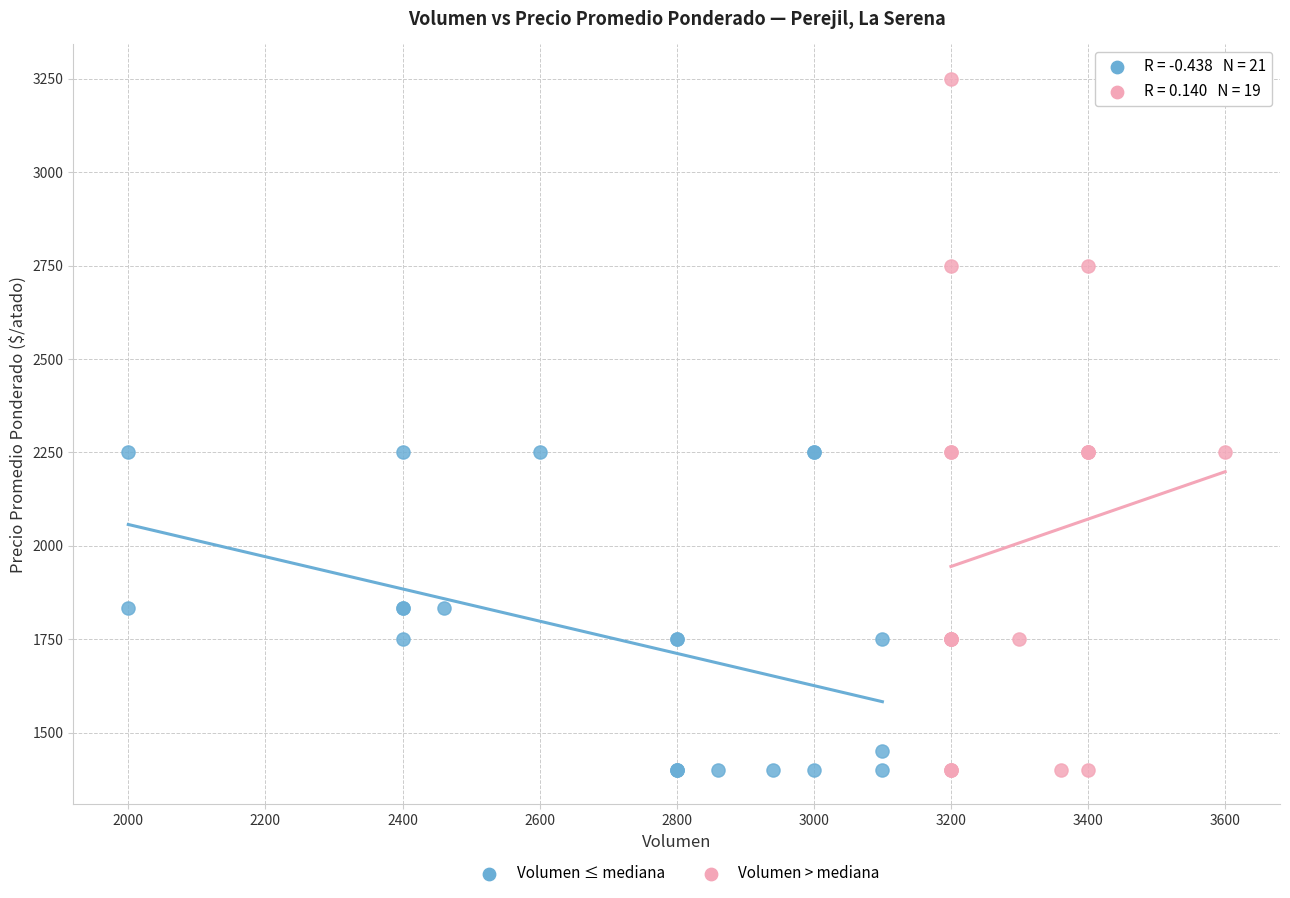

Which series contains the highest Y value?

Volumen > mediana